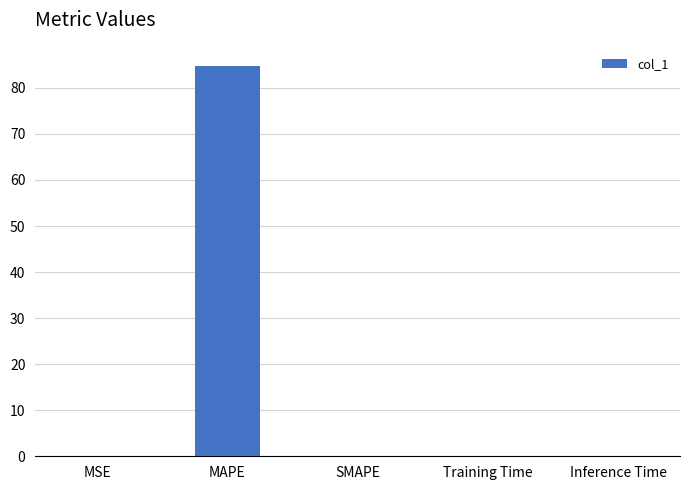

Are the bars horizontal?

No